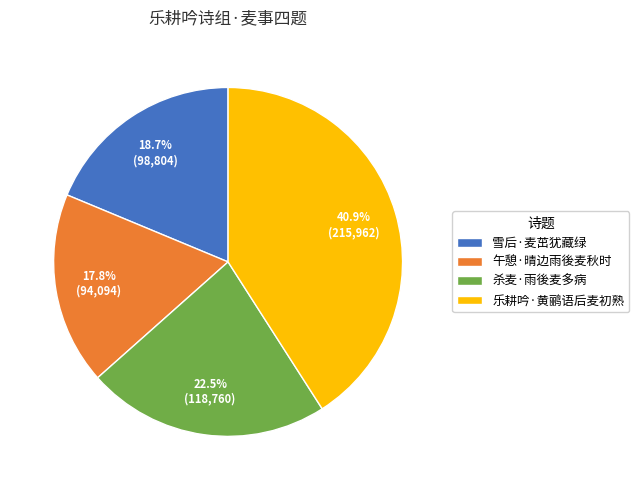

True or false: 午憩·晴边雨後麦秋时 accounts for 18% of the total.

True